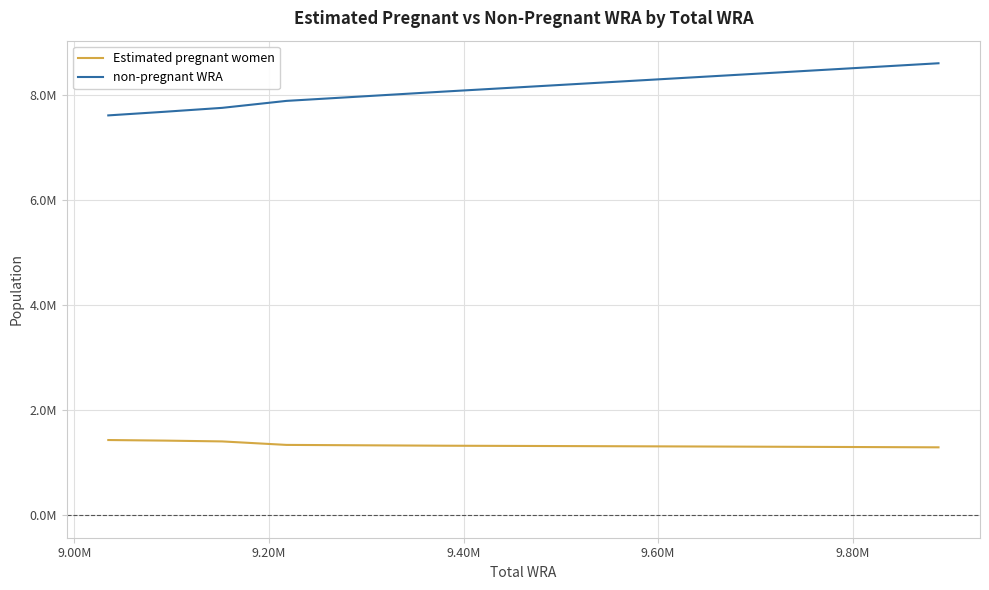

What are all the series names shown in the legend?

Estimated pregnant women, non-pregnant WRA